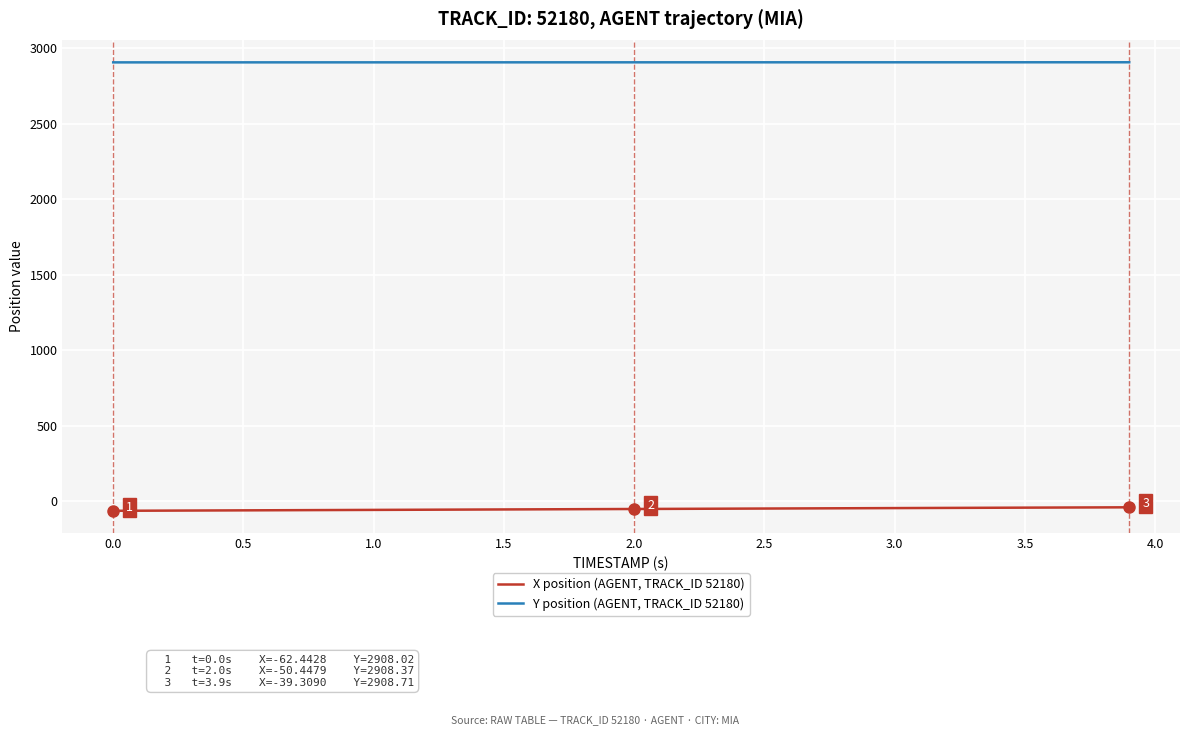

Rank the series by their average value, from lowest to highest.

X position (AGENT, TRACK_ID 52180), Y position (AGENT, TRACK_ID 52180)